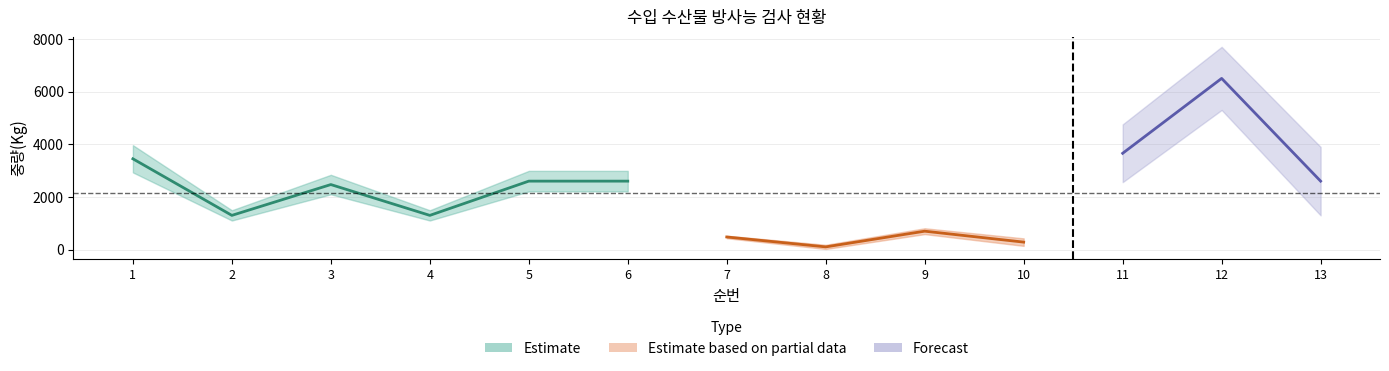

How many interior local peaks (higher than both neighbors) does the data have?

3